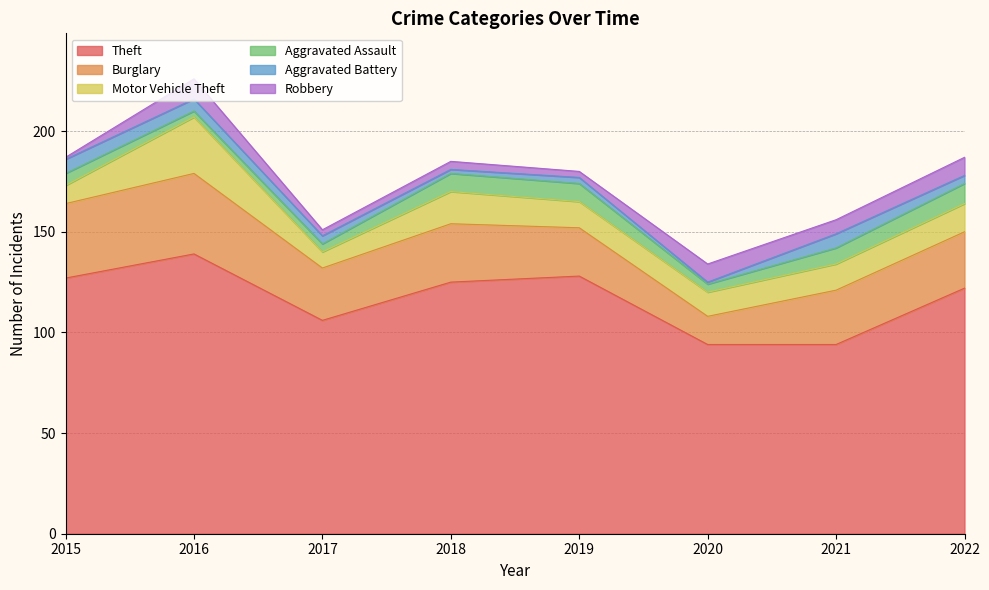

Which series has the largest range (max minus min)?

Theft